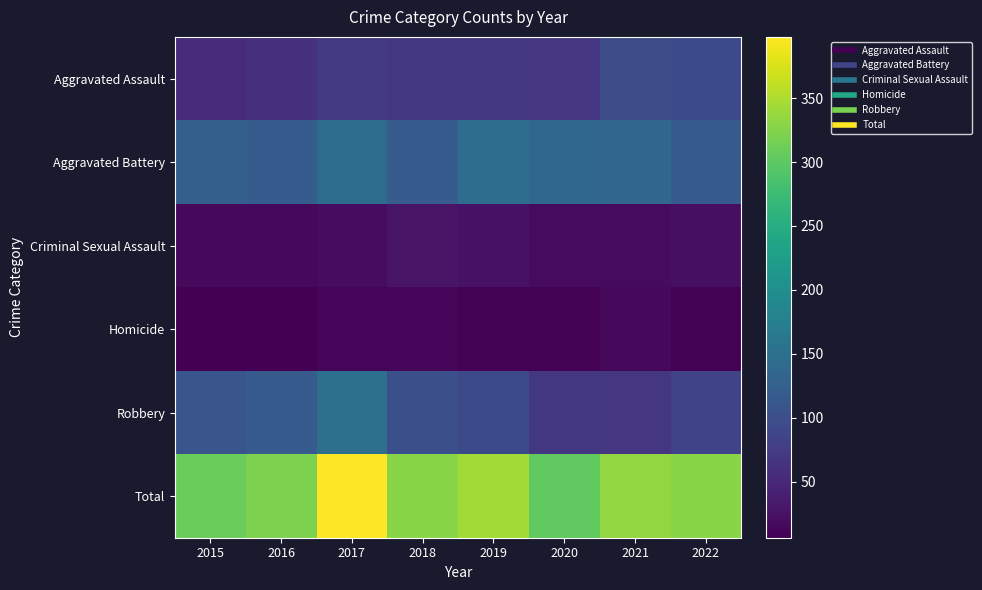

Between 2015 and 2017, which series saw the biggest shift?

Total